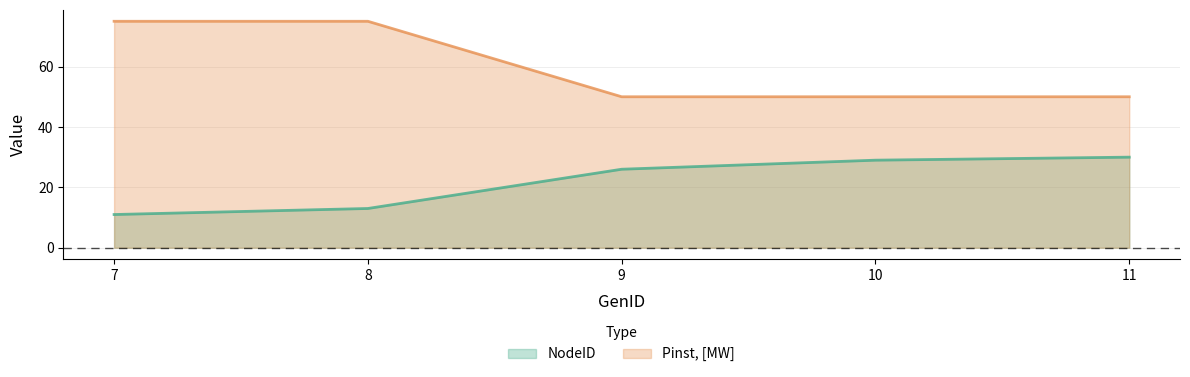

Which series has the largest total across all categories?

Pinst, [MW]